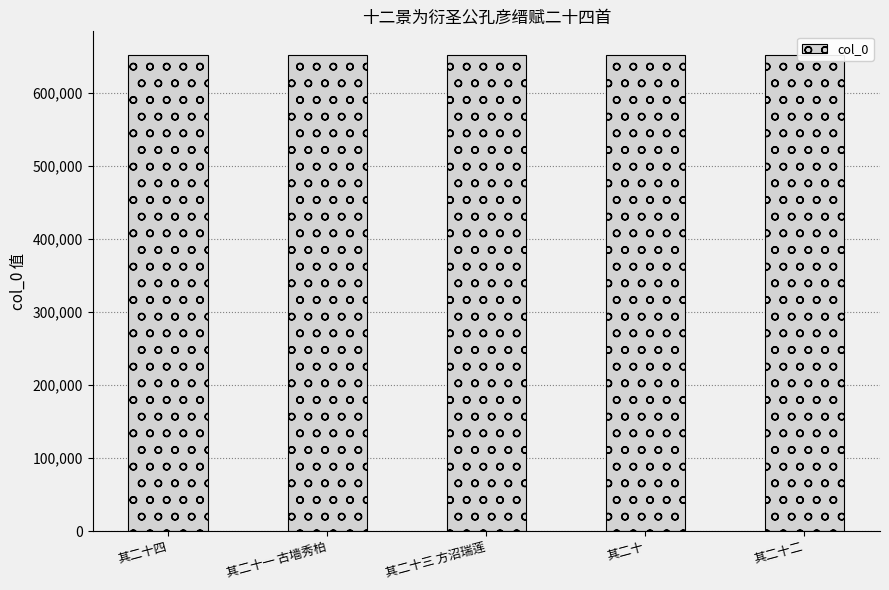

What is the sum of the values at 其二十四 and 其二十一 古墙秀柏?

1302869